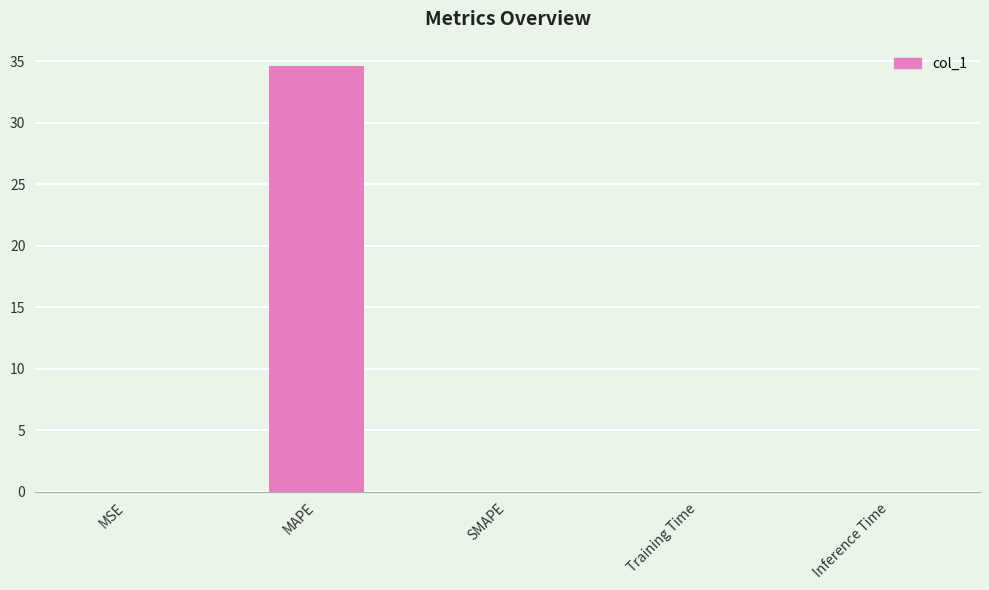

How many distinct data groups are displayed?

1